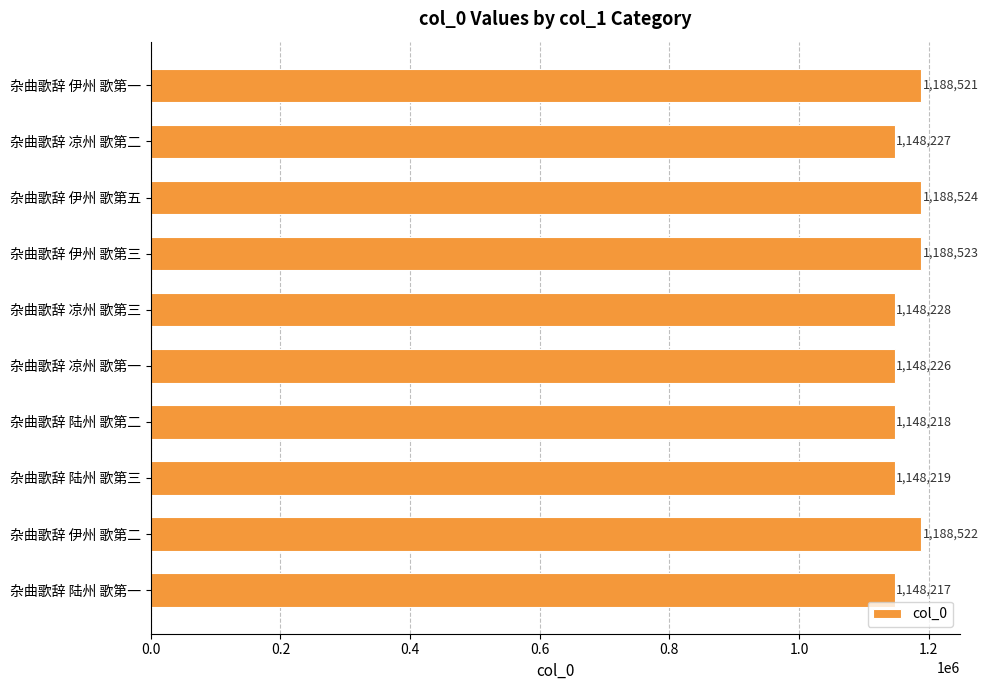

Is it true that the value at 杂曲歌辞 凉州 歌第三 is 692466?

False